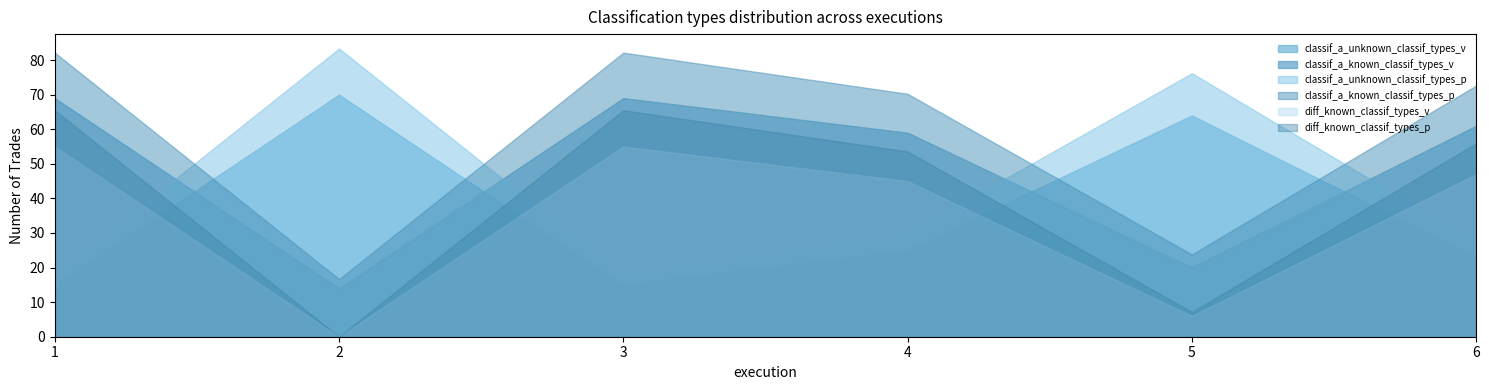

Which has a higher value, 4 or 5?

5